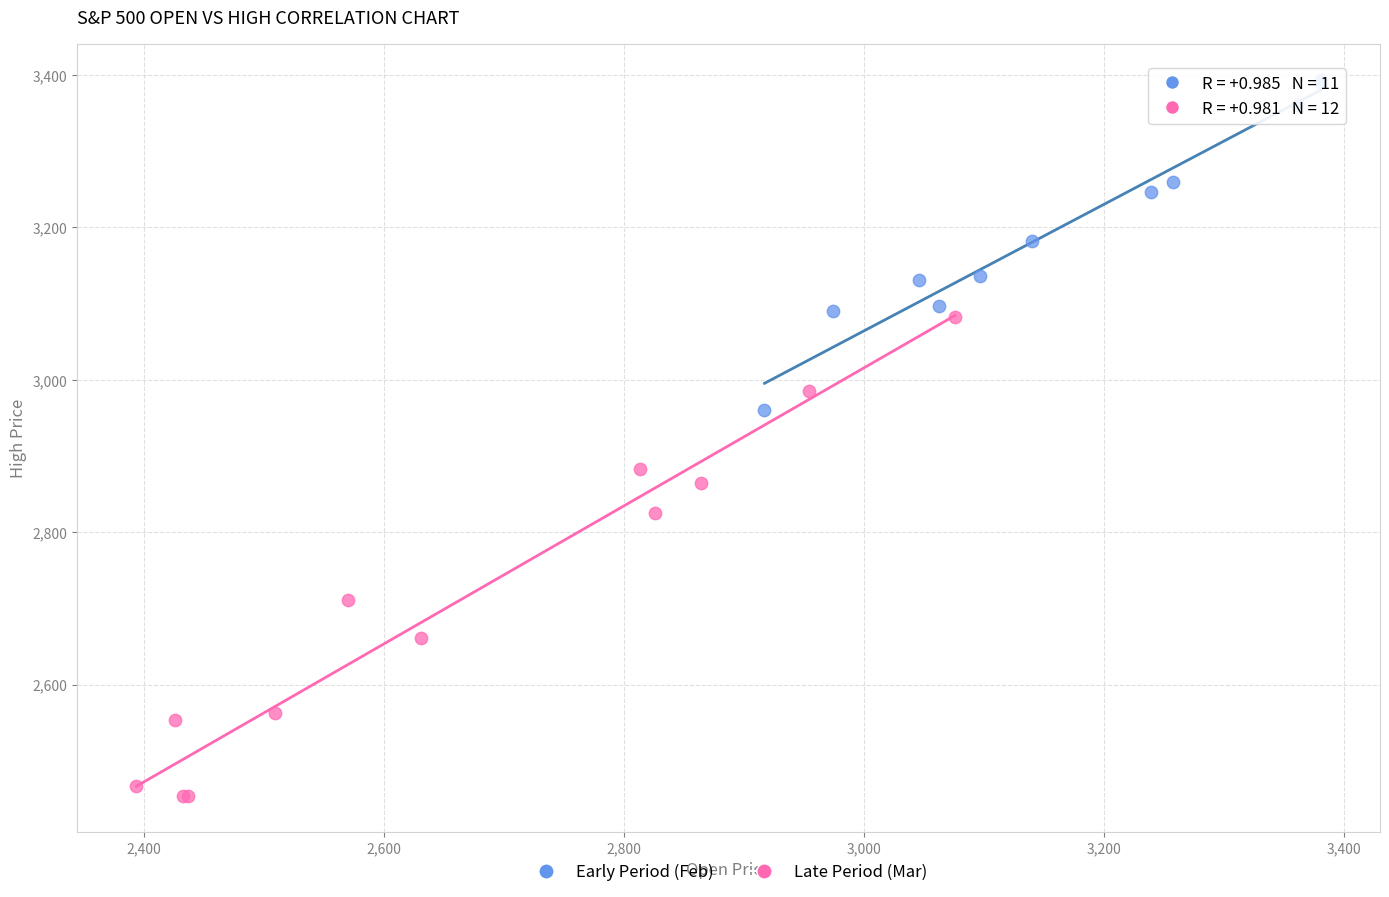

Which series reaches the minimum Y coordinate?

Late Period (Mar)